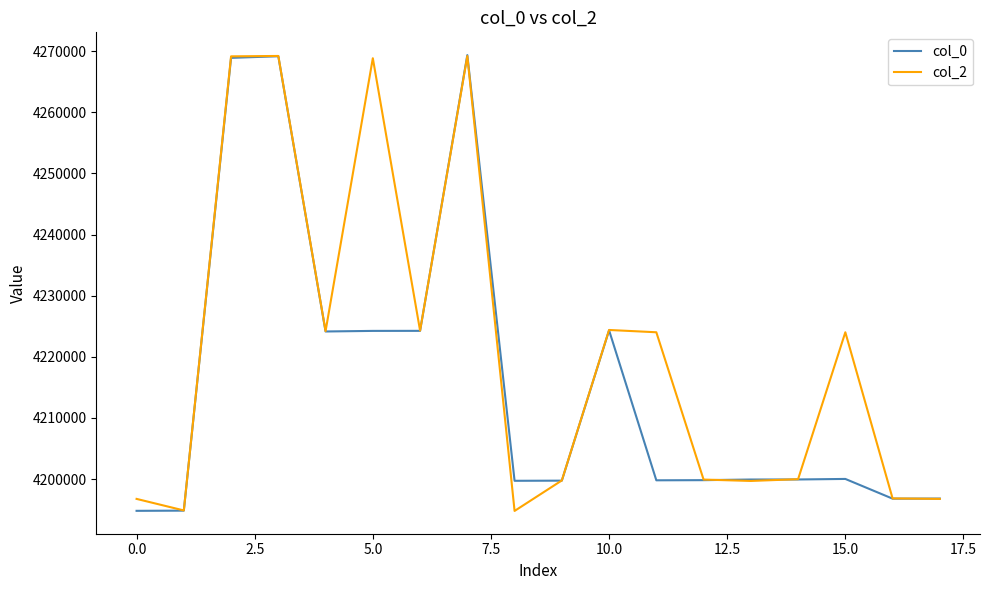

What is the smallest value displayed?

4194800